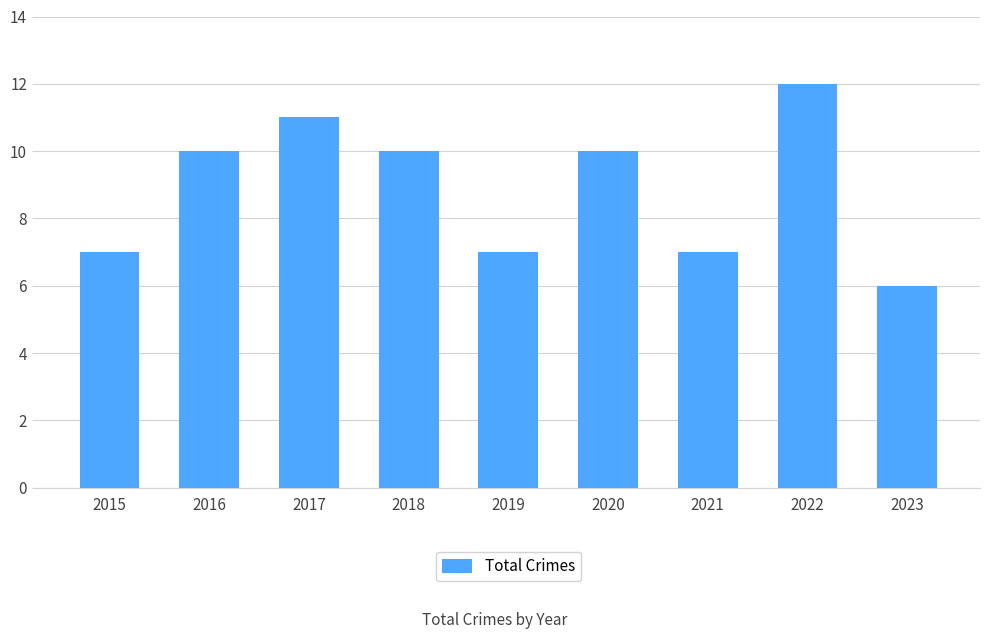

The chart shows a value of 7 at 2015. True or false?

True